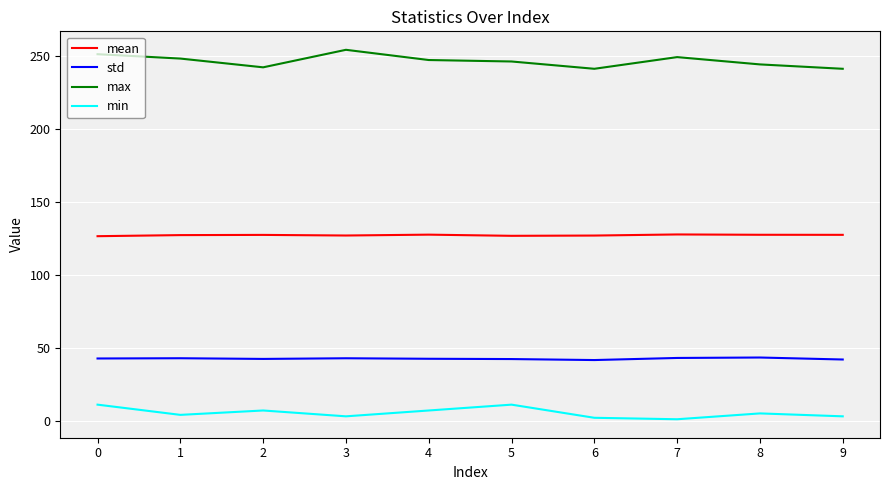

True or false: min has a value of 11.0 at 0.

True